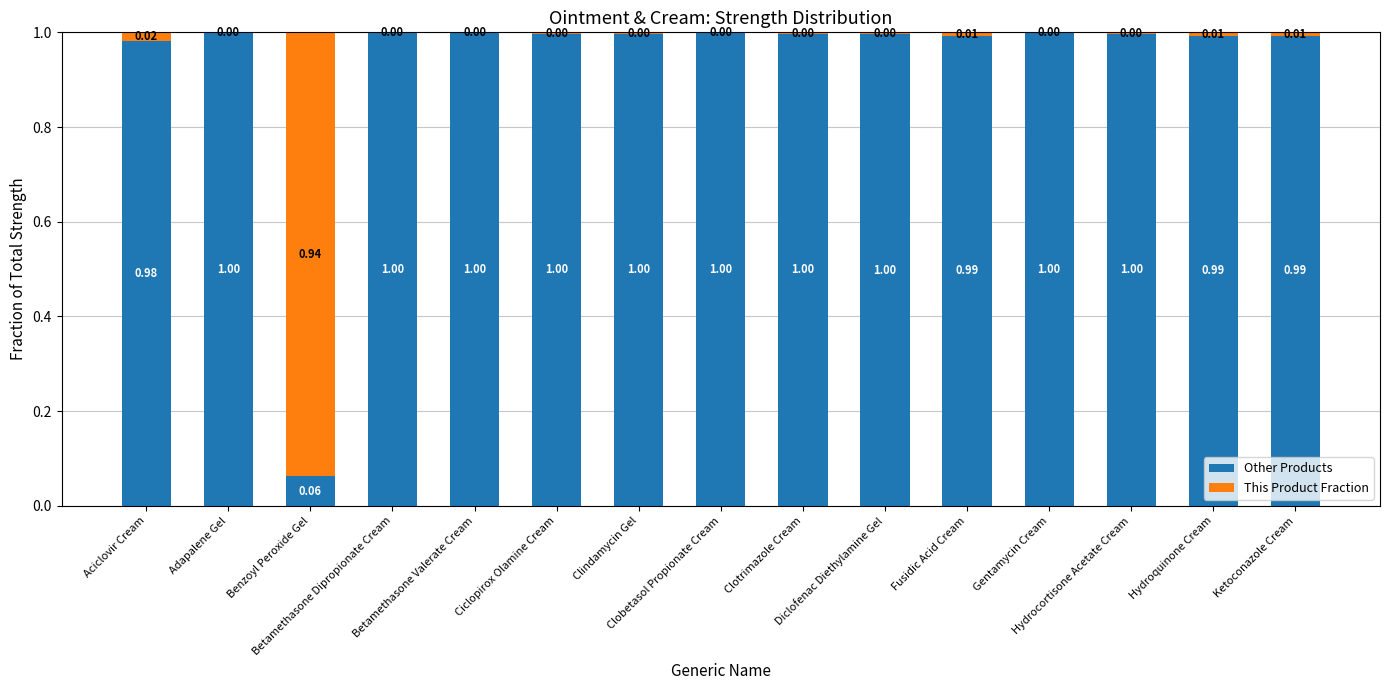

The This Product Fraction series shows 0.0 at Betamethasone Valerate Cream. True or false?

False